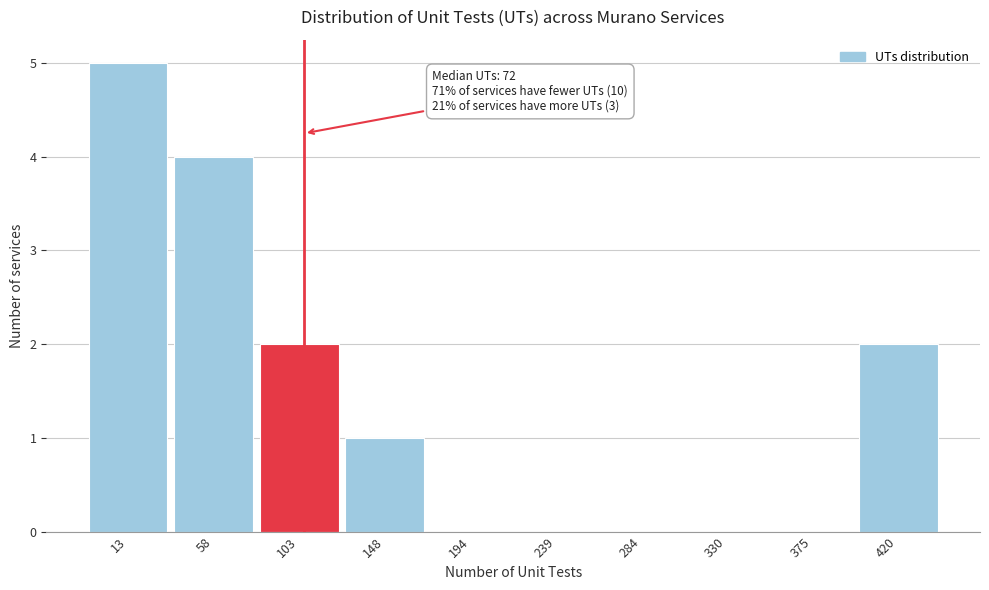

Reading left to right, transcribe all the data shown in this chart.

13=5	58=4	103=2	148=1	194=0	239=0	284=0	330=0	375=0	420=2